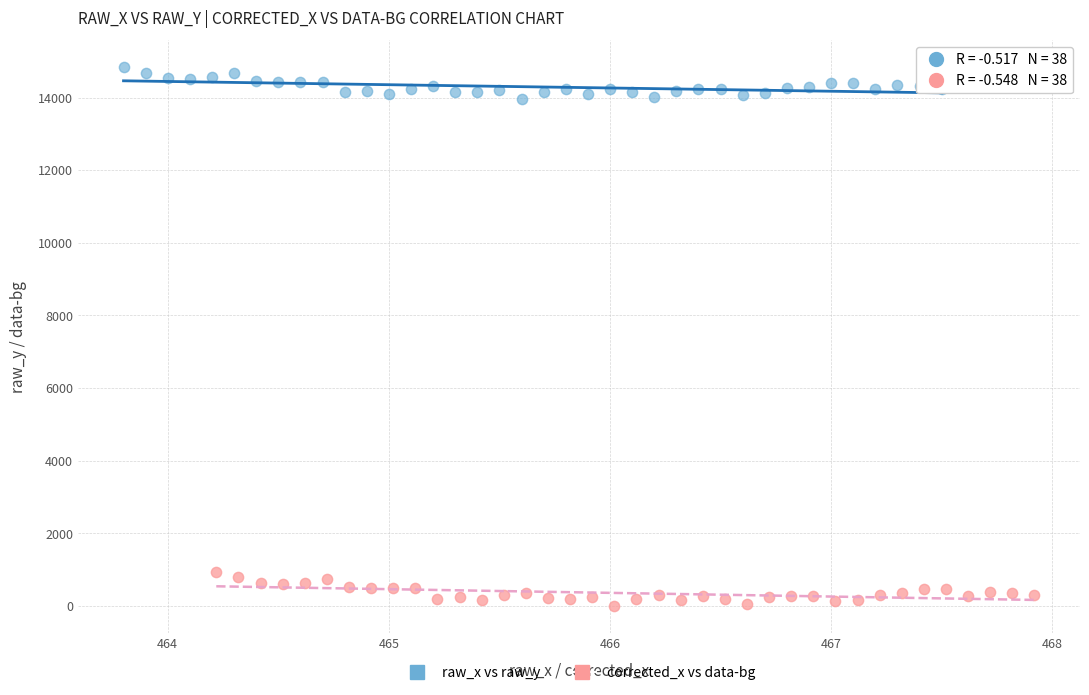

What are all the series names shown in the legend?

raw_x vs raw_y, corrected_x vs data-bg